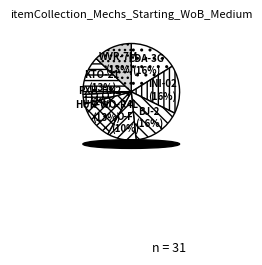

How many slices are in this pie chart?

8